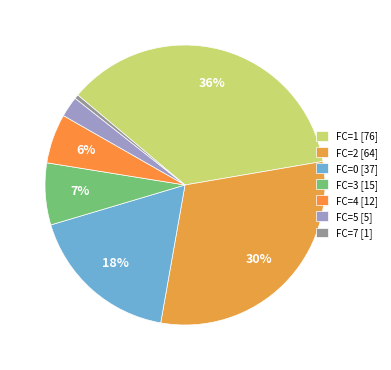

Which category has the biggest portion of the pie?

FC=1 [76]